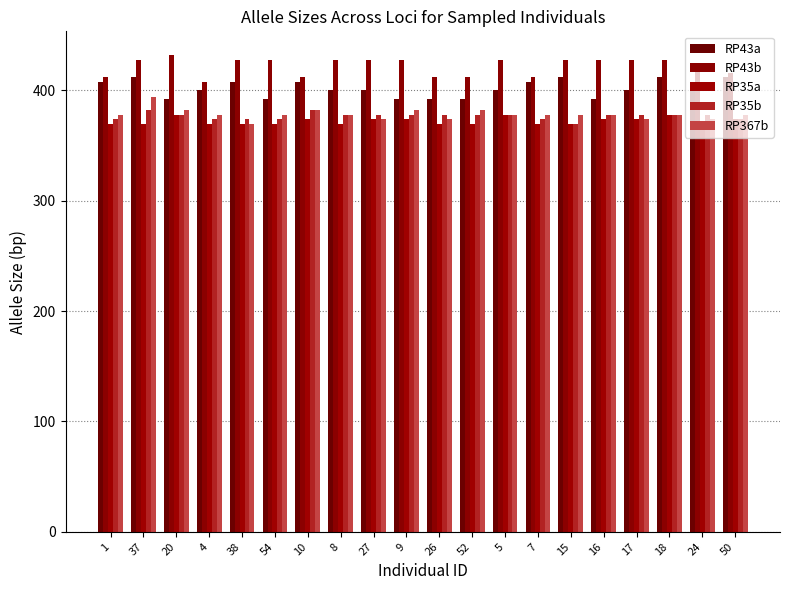

Between 4 and 5, which series saw the biggest shift?

RP43b